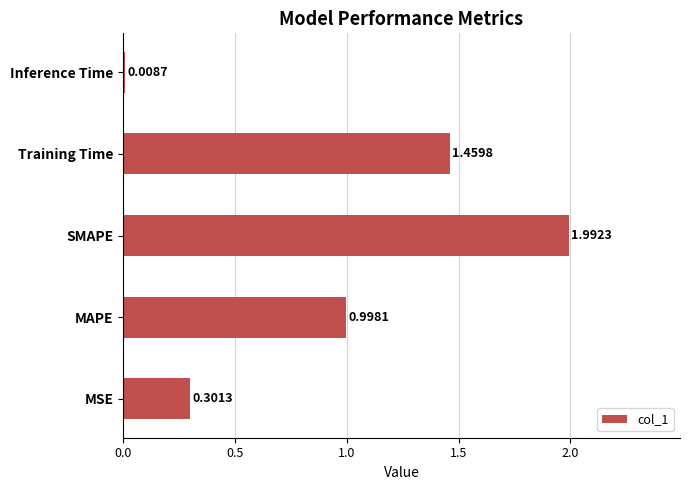

At which label is the value closest to 1?

MAPE